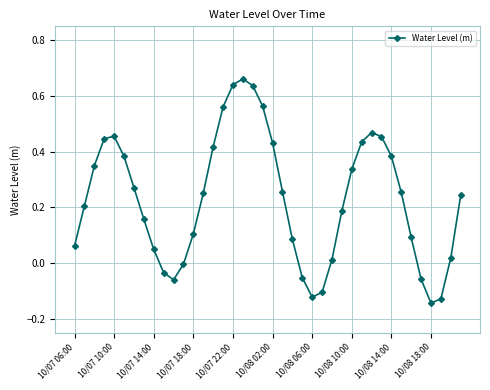

How many points are lower than both their immediate neighbors (excluding endpoints)?

3